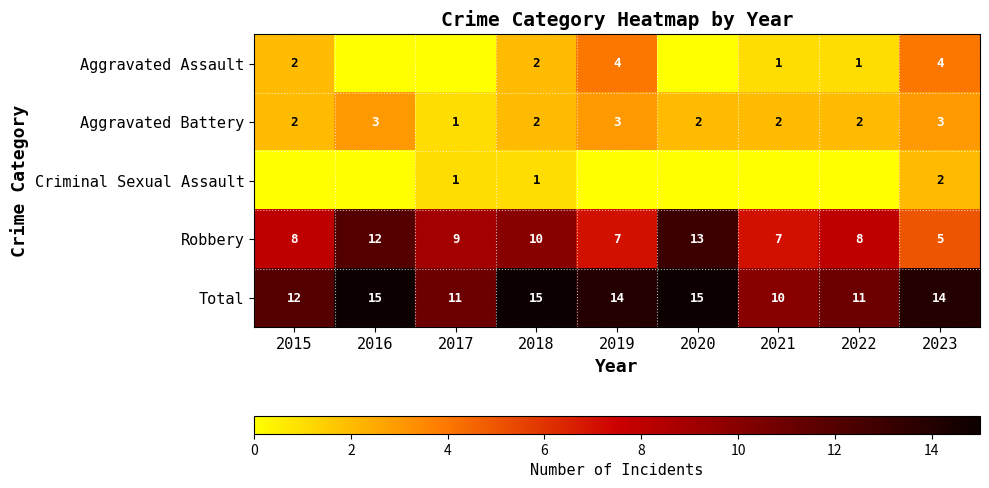

At which label is Robbery closest to 9?

2017